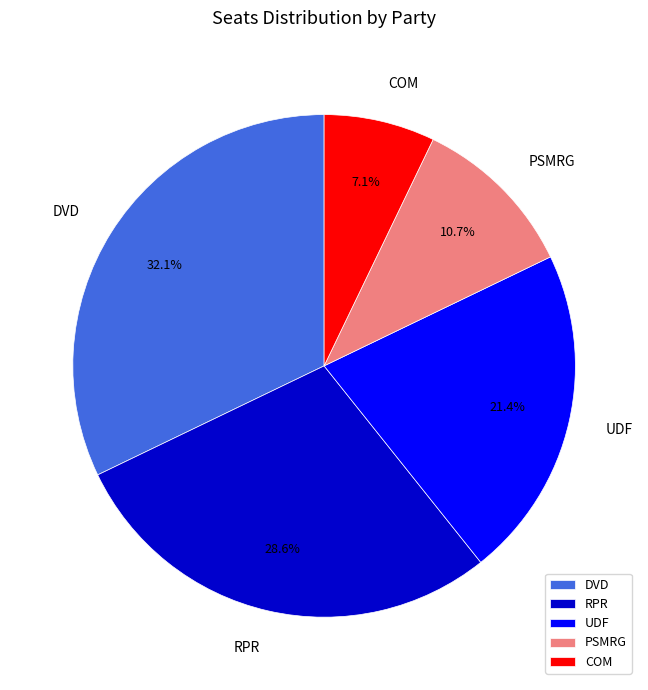

Approximately how many times larger is the value at COM compared to UDF?

0.3